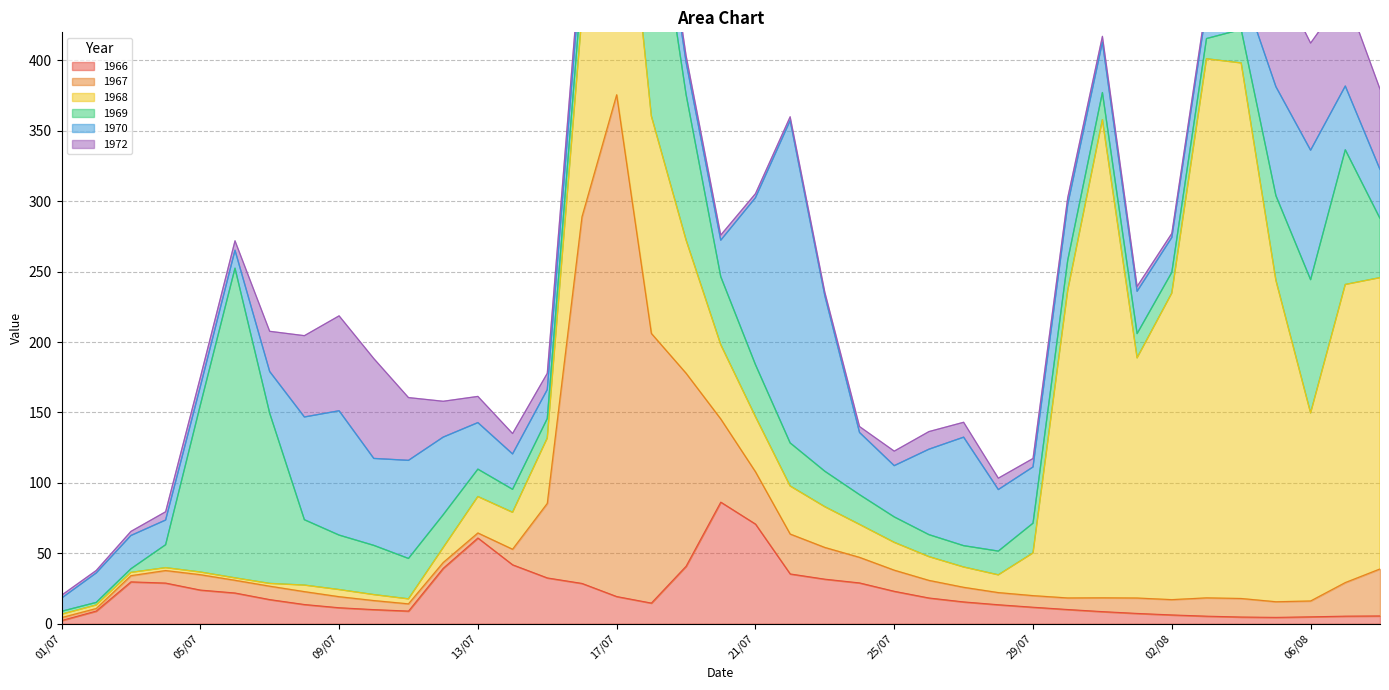

Which has a higher value, 08/07 or 09/07?

08/07